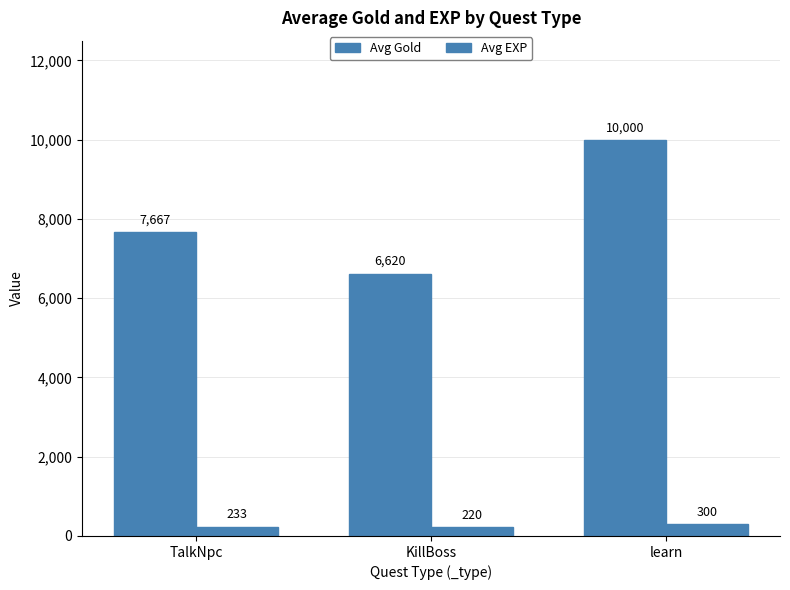

How many bars are there in each group?

2